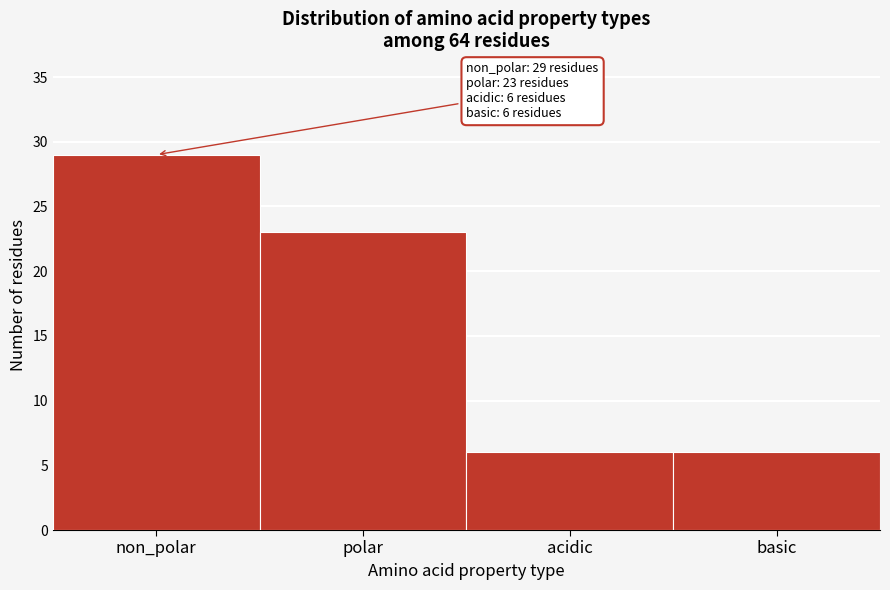

Reading left to right, list all the values displayed in this chart.

29	23	6	6